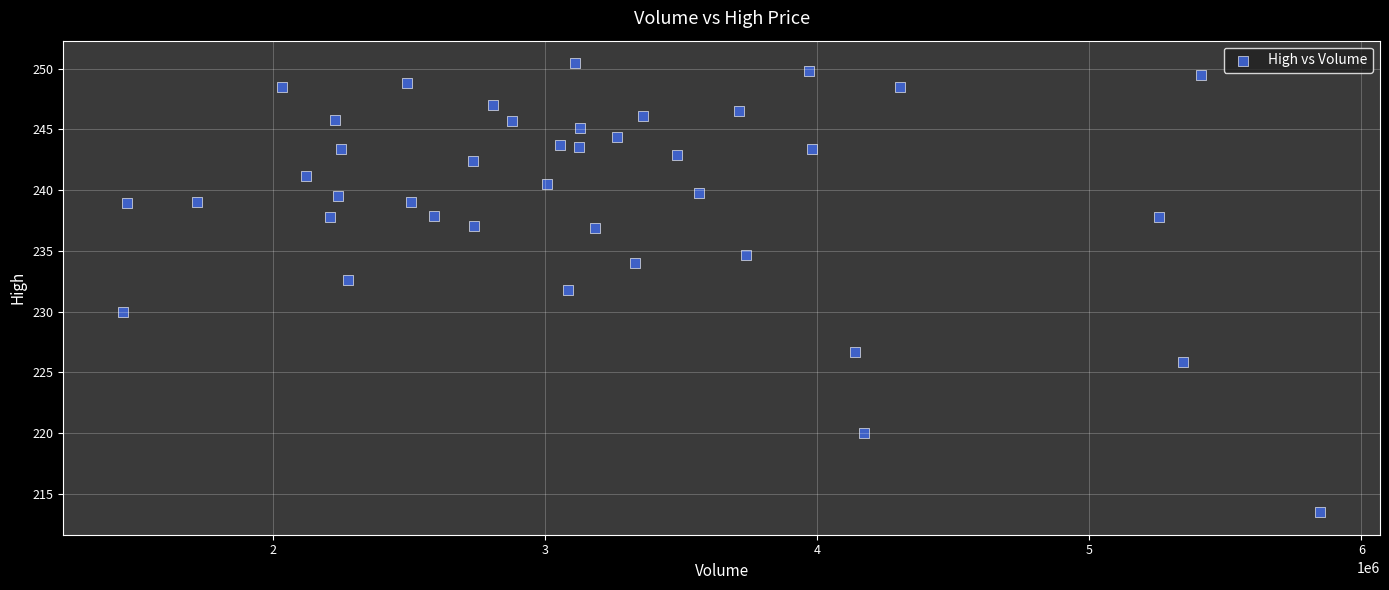

What is the range of Y values (max minus min)?

37.0